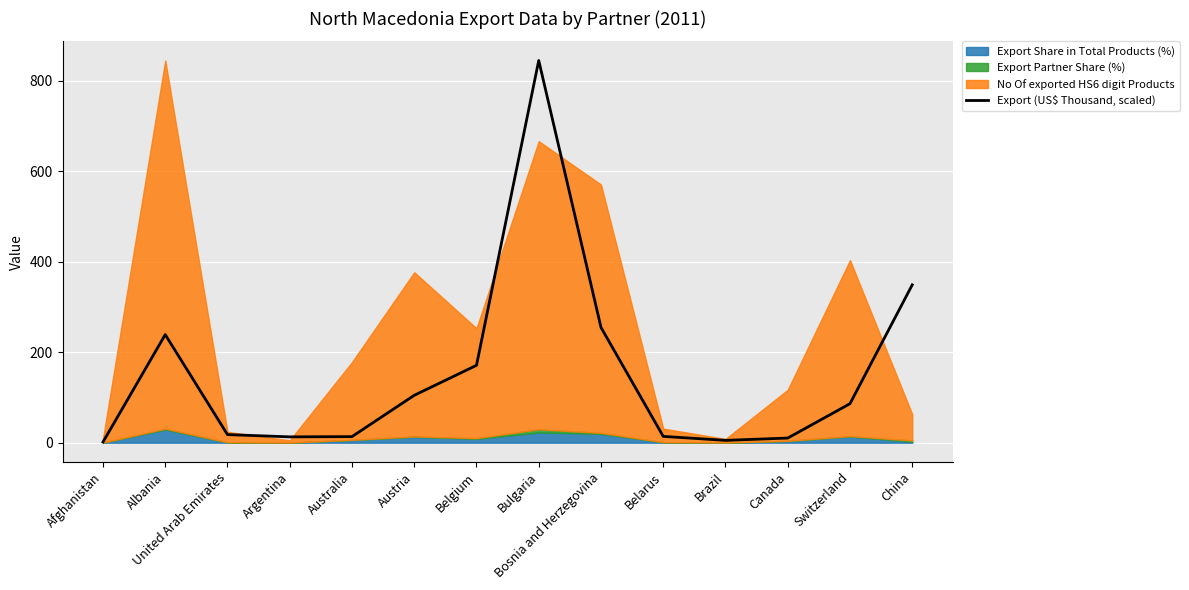

Reading left to right, transcribe all the data shown in this chart.

1.5	239.0	17.9	12.9	13.4	104.8	171.1	845.1	254.9	14.0	5.2	10.3	86.2	349.0